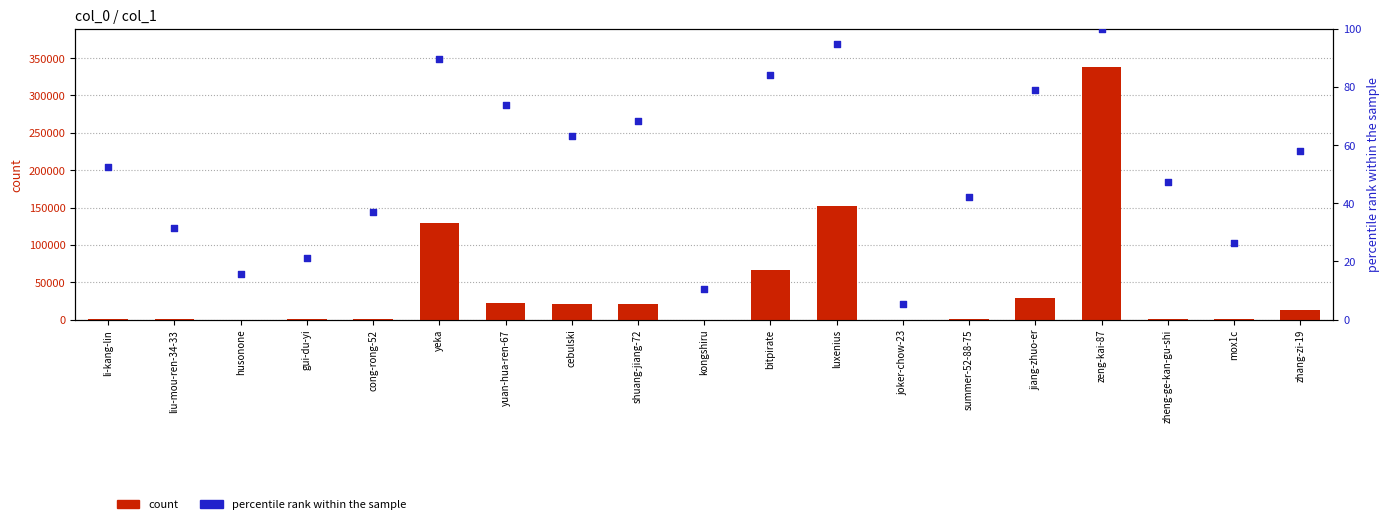

Which series reaches the maximum Y coordinate?

count